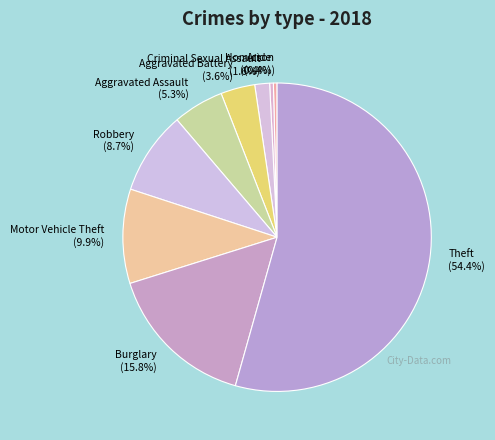

Do Burglary and Robbery together represent more than half of the pie?

No